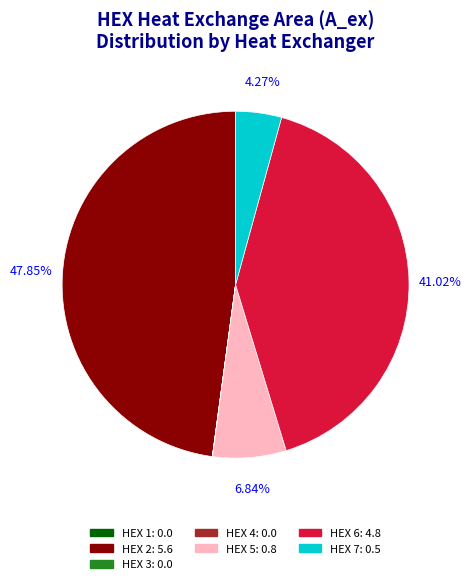

Between HEX 5 and HEX 7, which is larger?

HEX 5